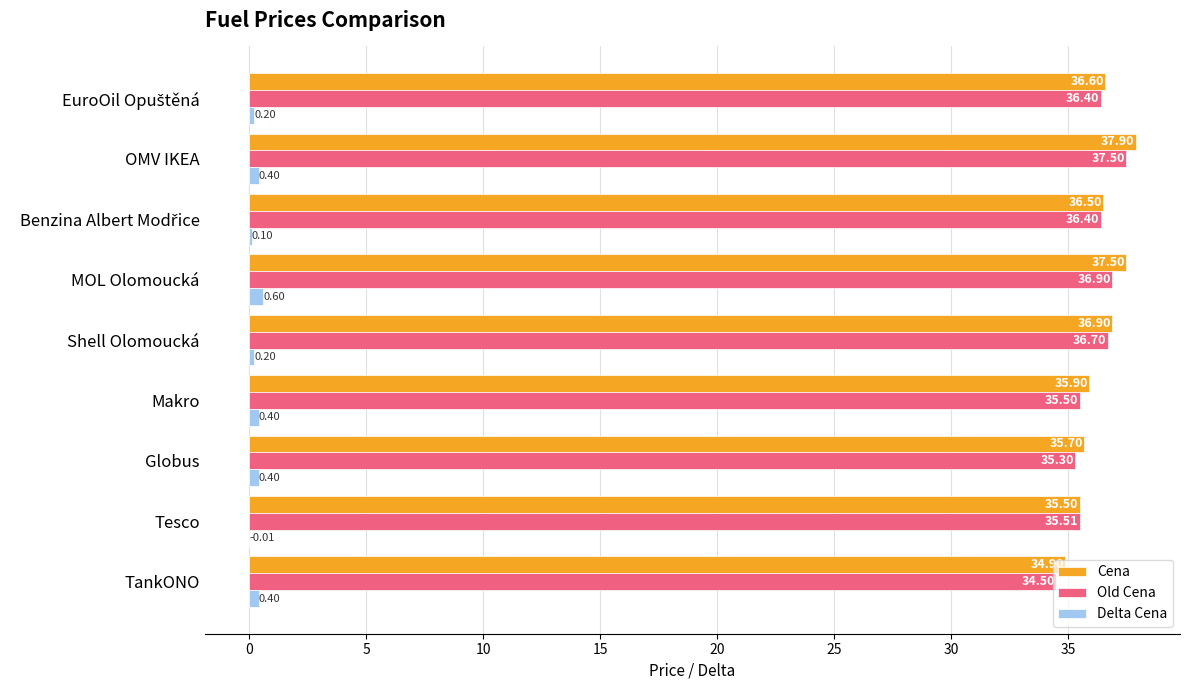

Between Makro and Shell Olomoucká, which series saw the biggest shift?

Old Cena